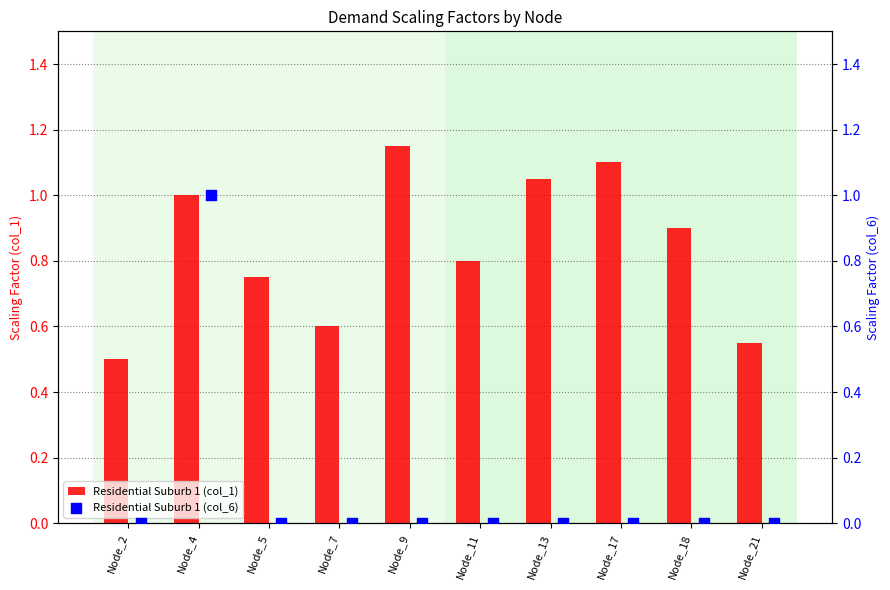

Which series has the largest total across all categories?

Residential Suburb 1 (col_1)